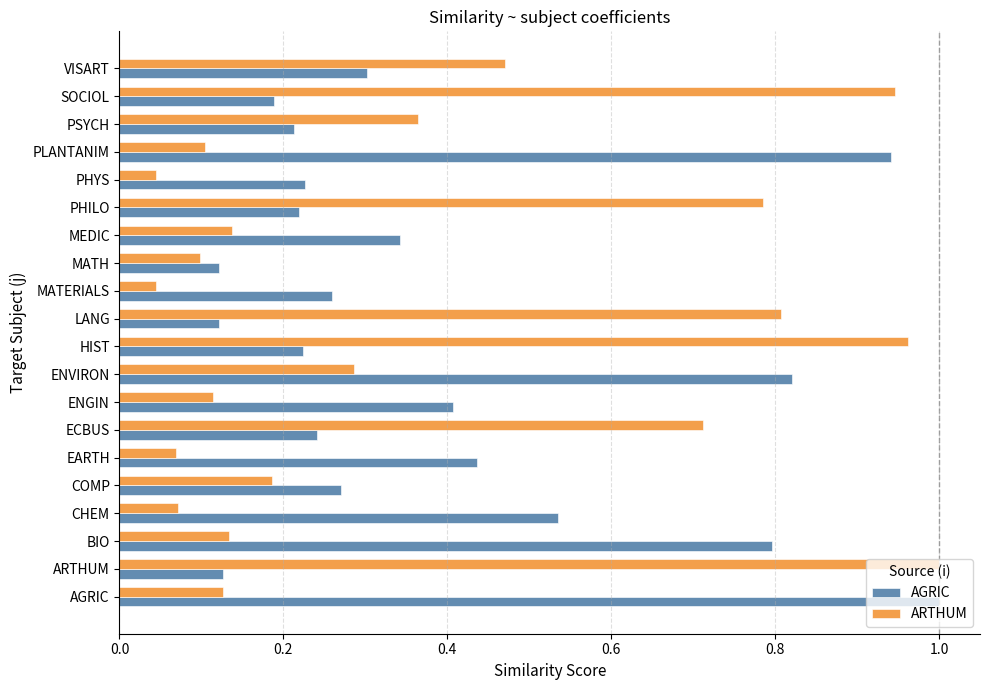

Which series has the largest range (max minus min)?

ARTHUM